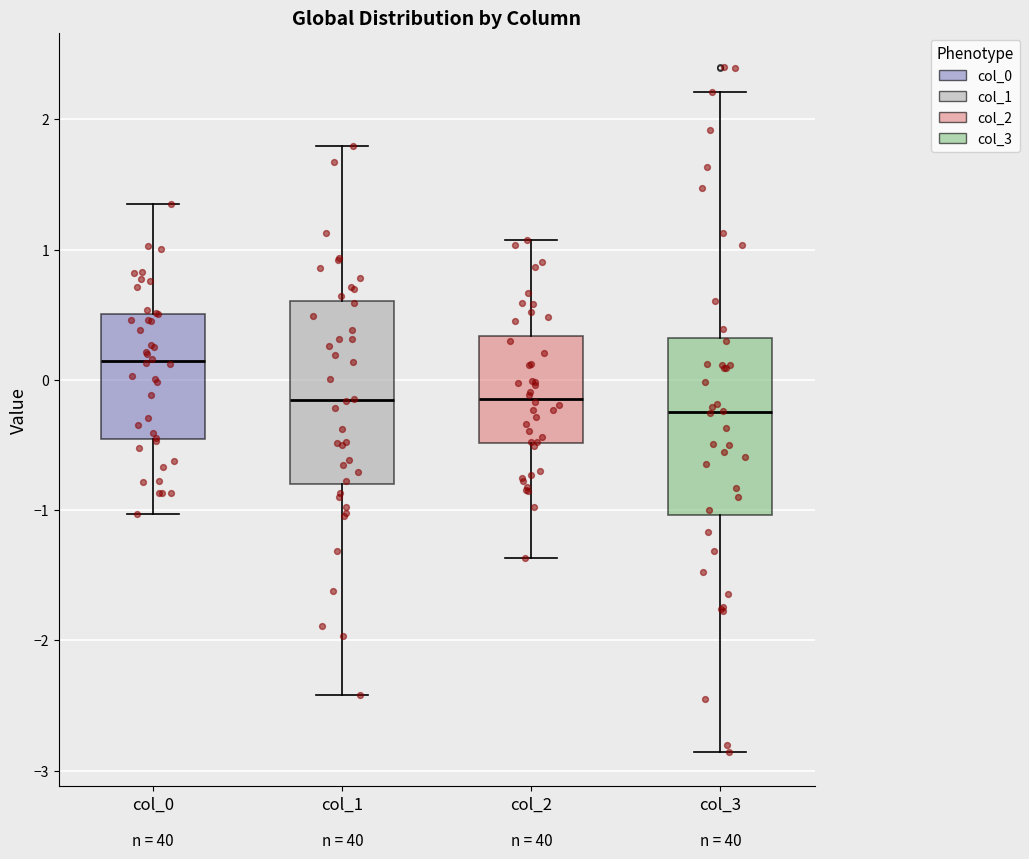

Which box's median line is the highest?

col_0